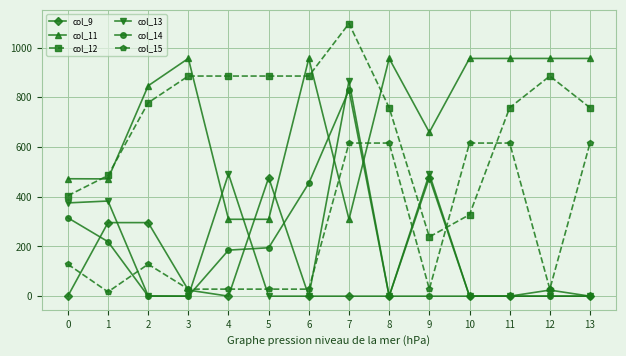

Between 6 and 9, which series saw the biggest shift?

col_12